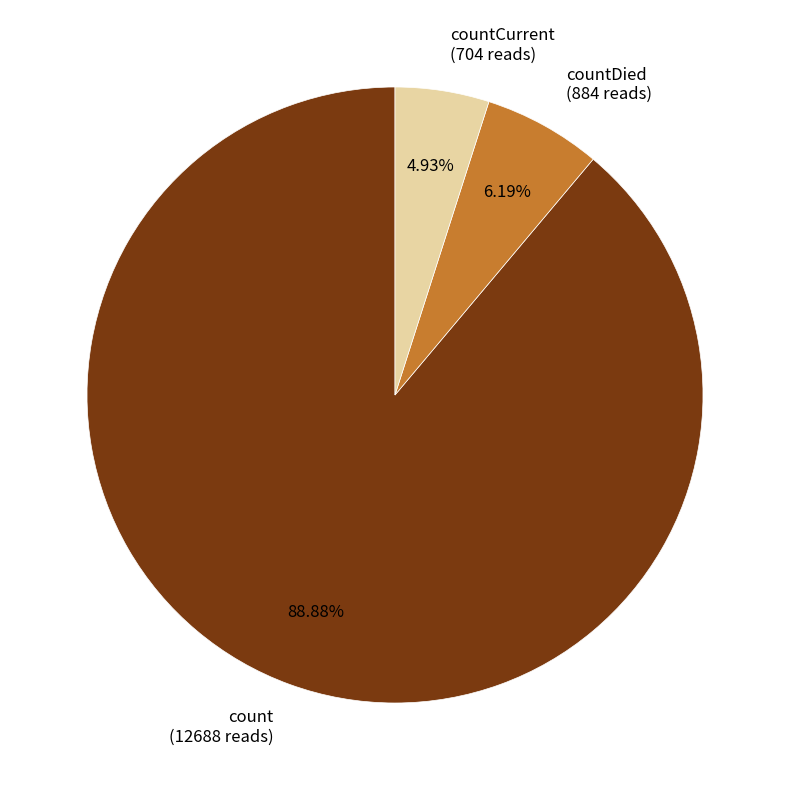

To the nearest percent, what is the difference between the largest and smallest slice percentages?

84%